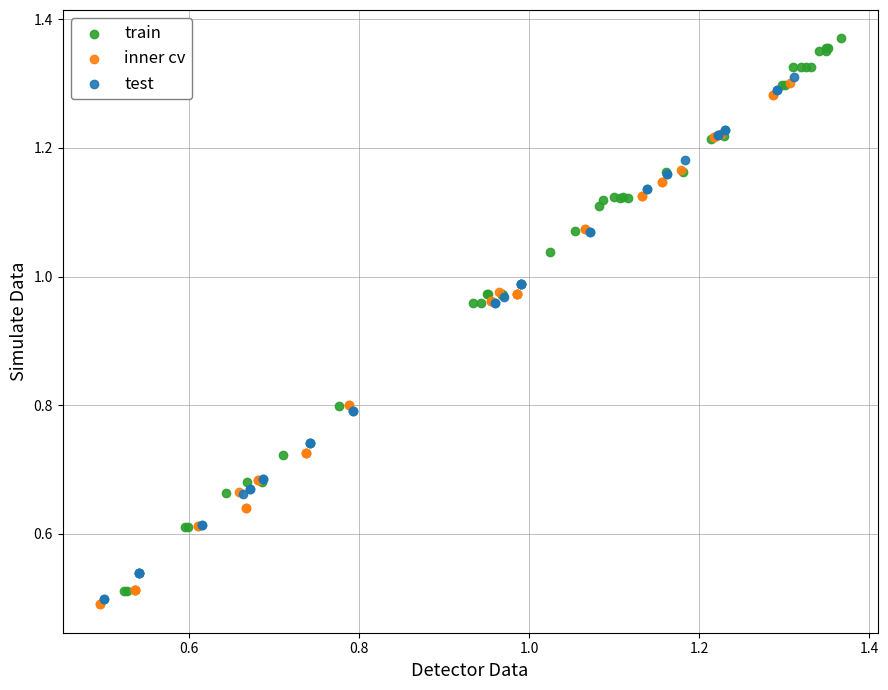

Which series contains the highest Y value?

train